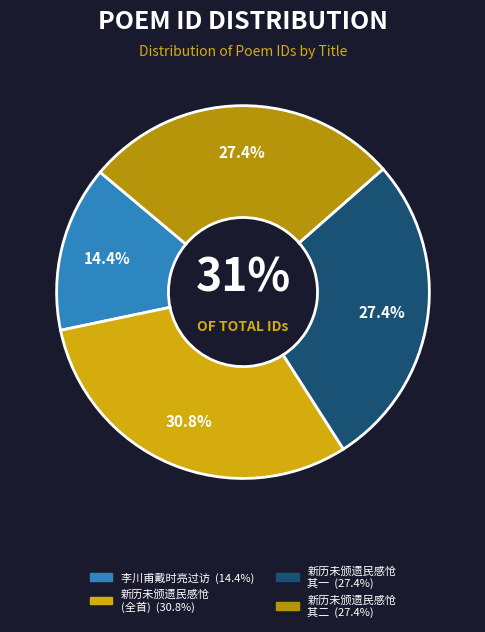

To the nearest percent, what percentage of the pie is 新历未颁遗民感怆二首贻王达善曹季辩胡山甫戴帅初诸君皆避地客也?

31%